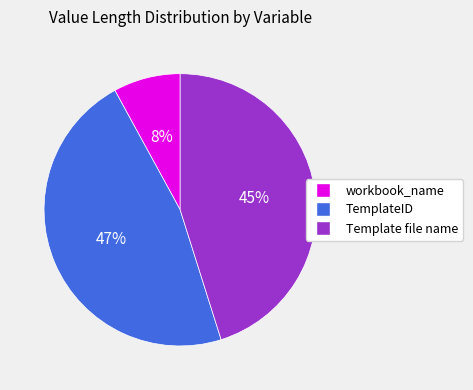

Does any single category account for the majority?

No